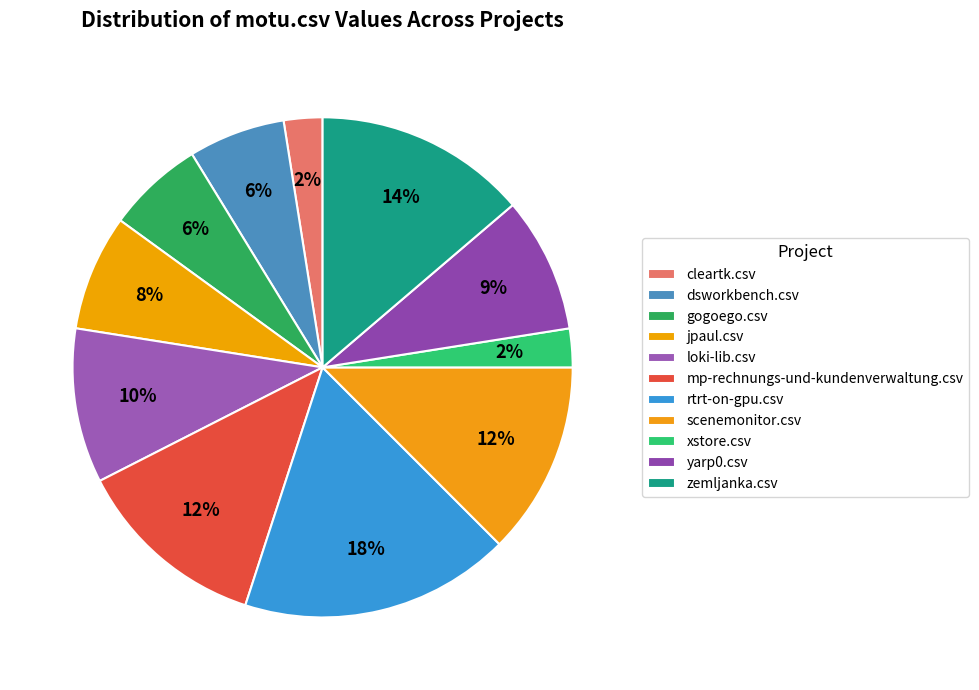

What is the largest slice in the pie chart?

rtrt-on-gpu.csv